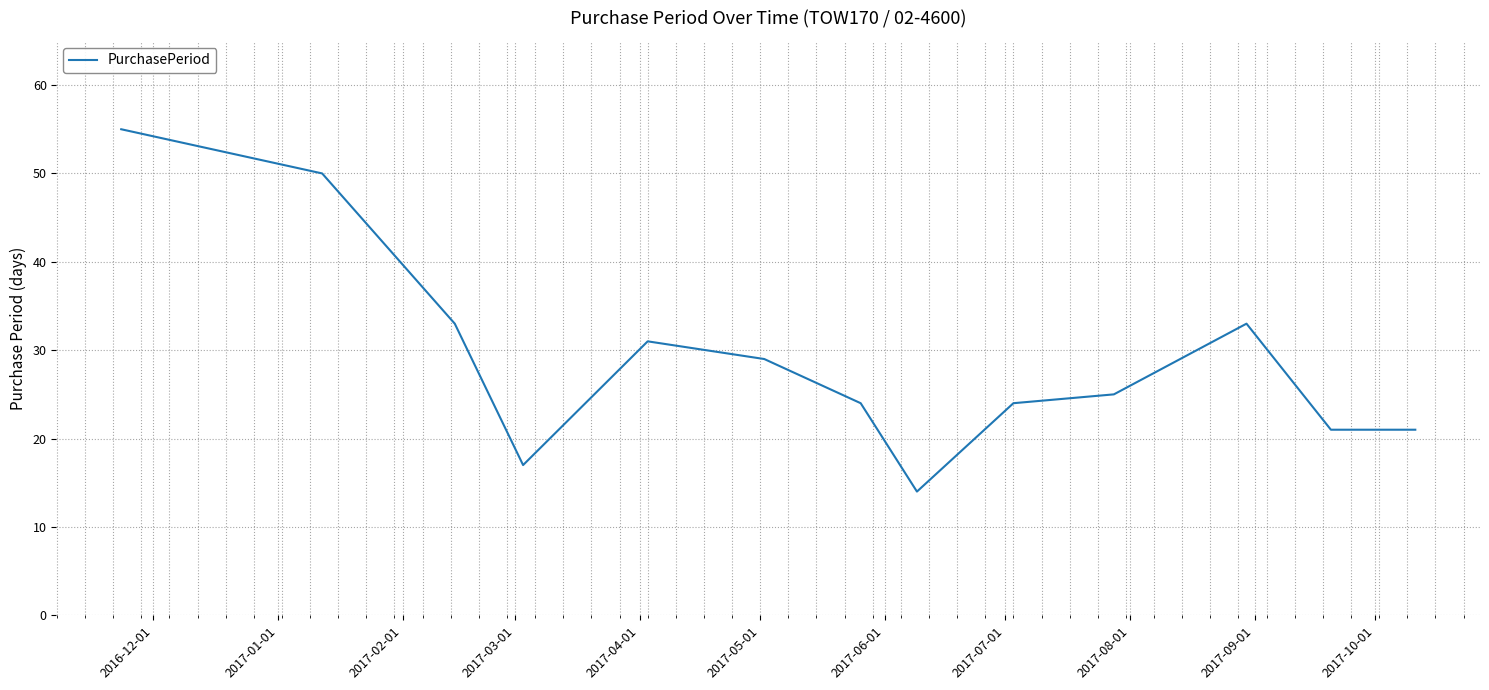

What is the difference between the maximum and second lowest values?

38